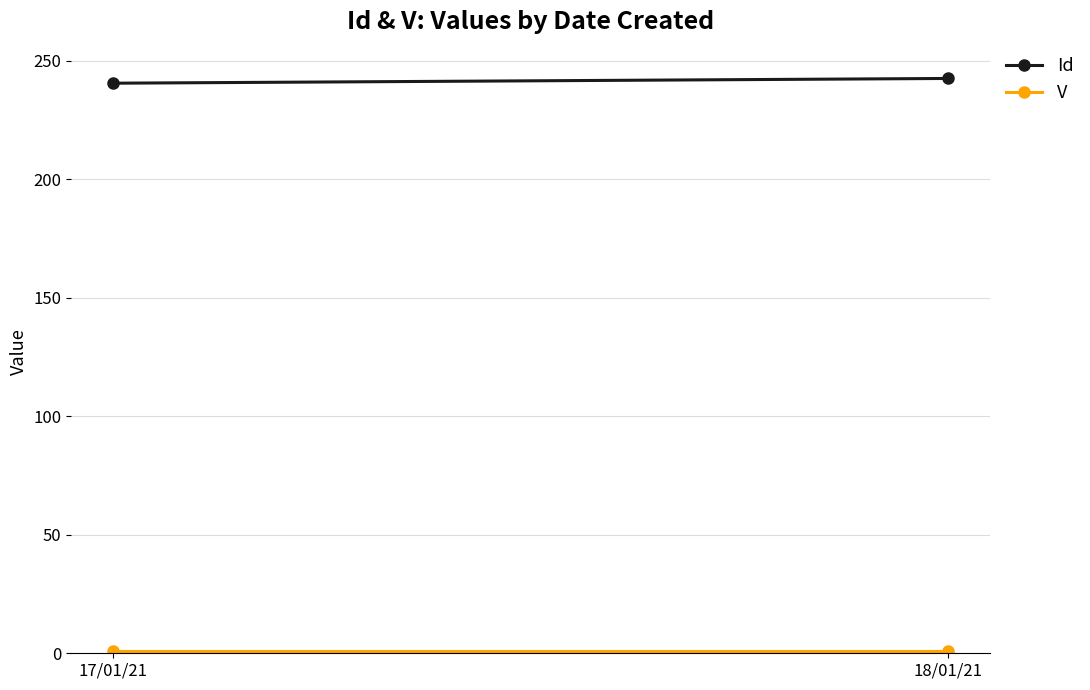

The V series shows 1.0 at 18/01/21. True or false?

True